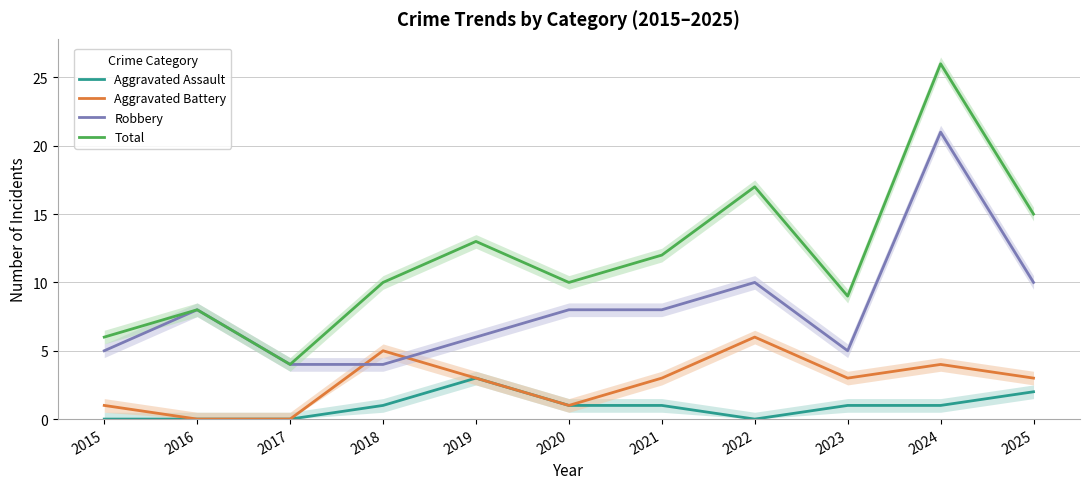

What is the difference between the second highest and second lowest values in the Aggravated Battery series?

5